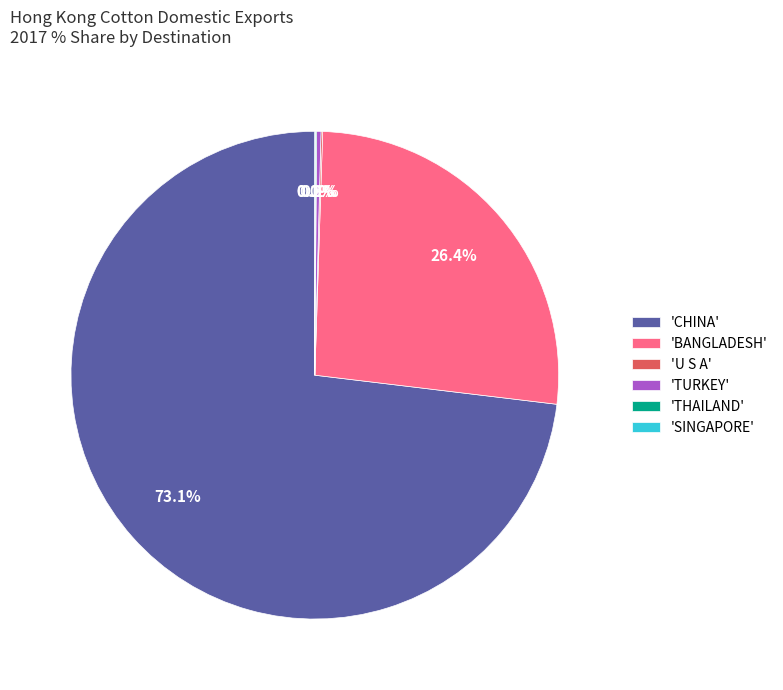

How much of the chart is everything except 'BANGLADESH'?

73.6%